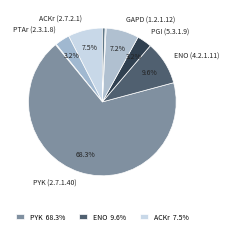

How many segments does this pie chart have?

9